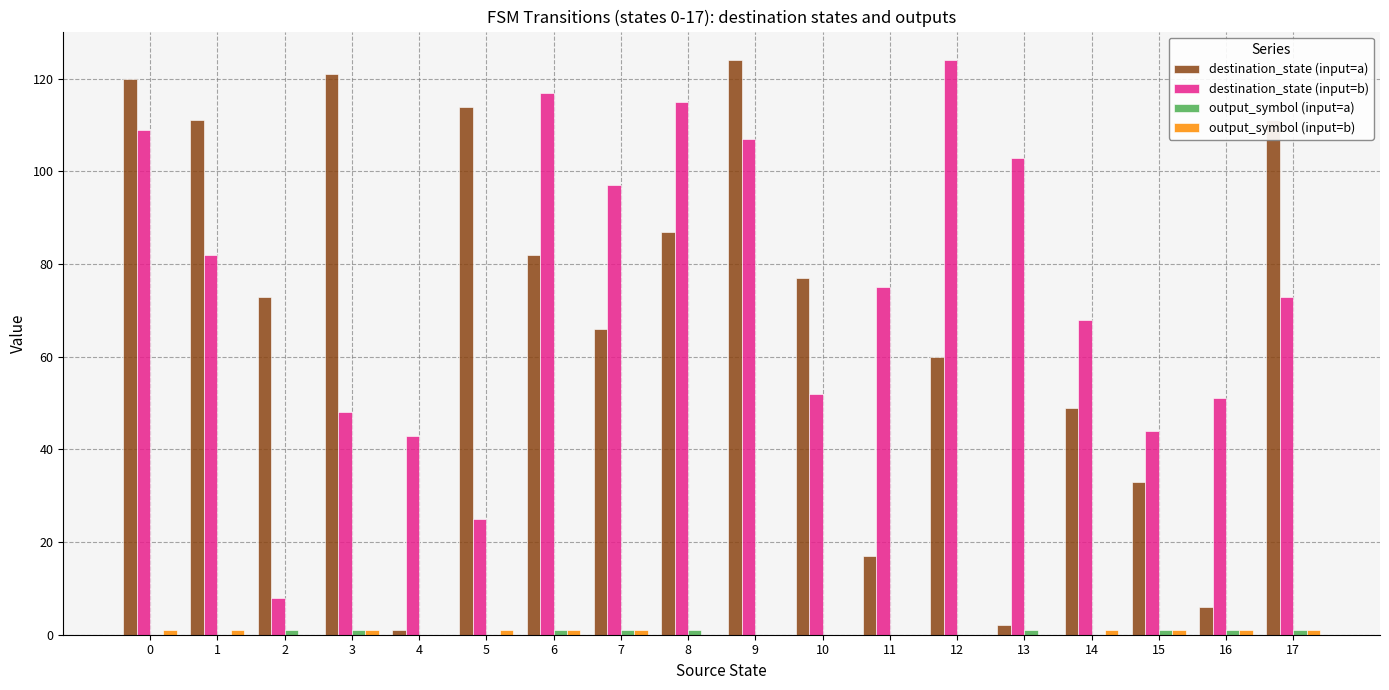

What is the total value across all series at 1?

194